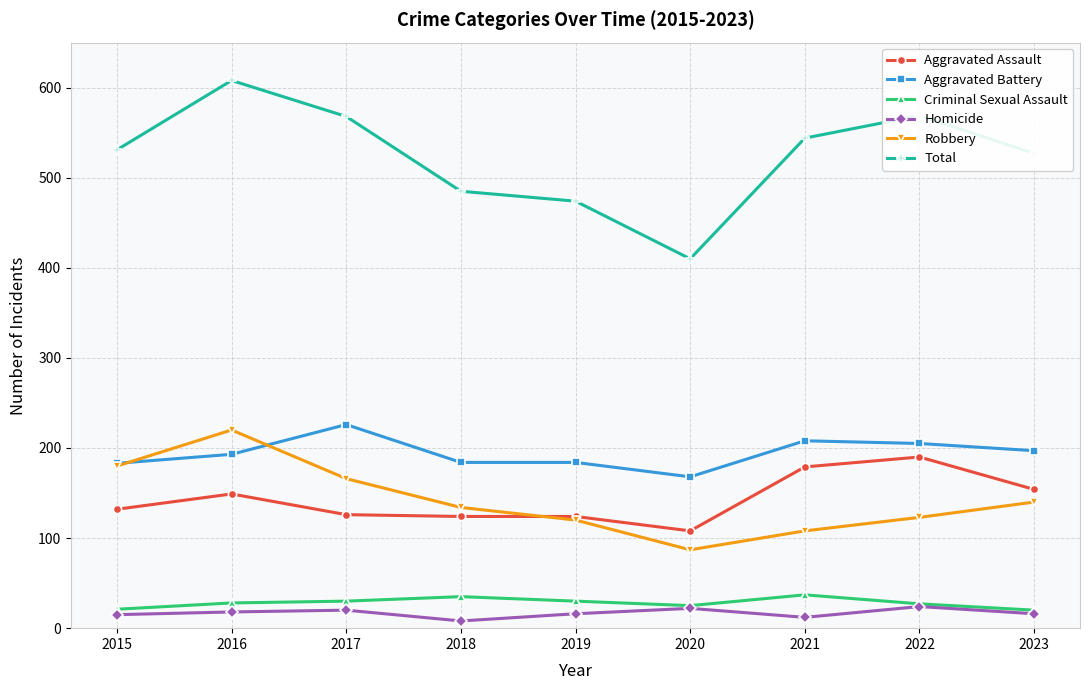

True or false: Robbery has a value of 180 at 2015.

True